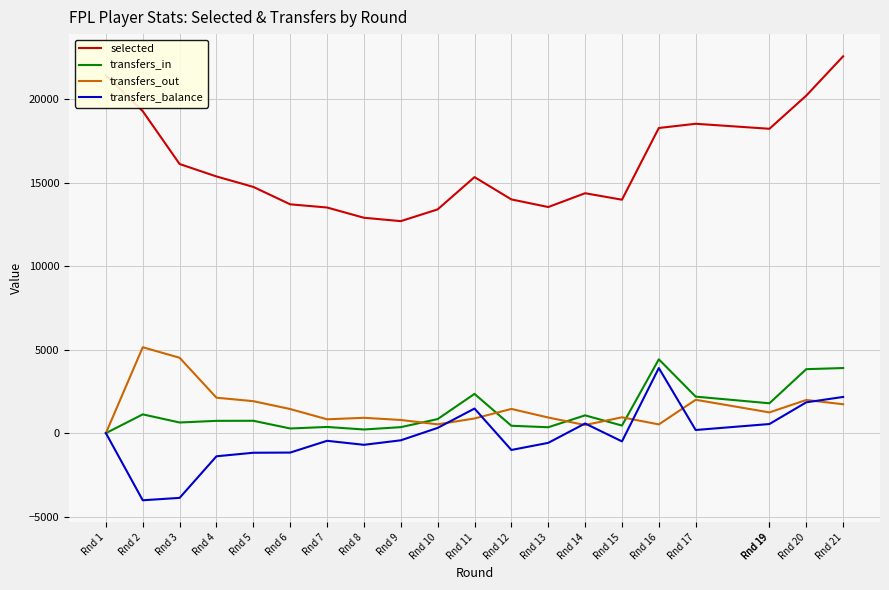

How many interior local peaks does the transfers_out series have?

6